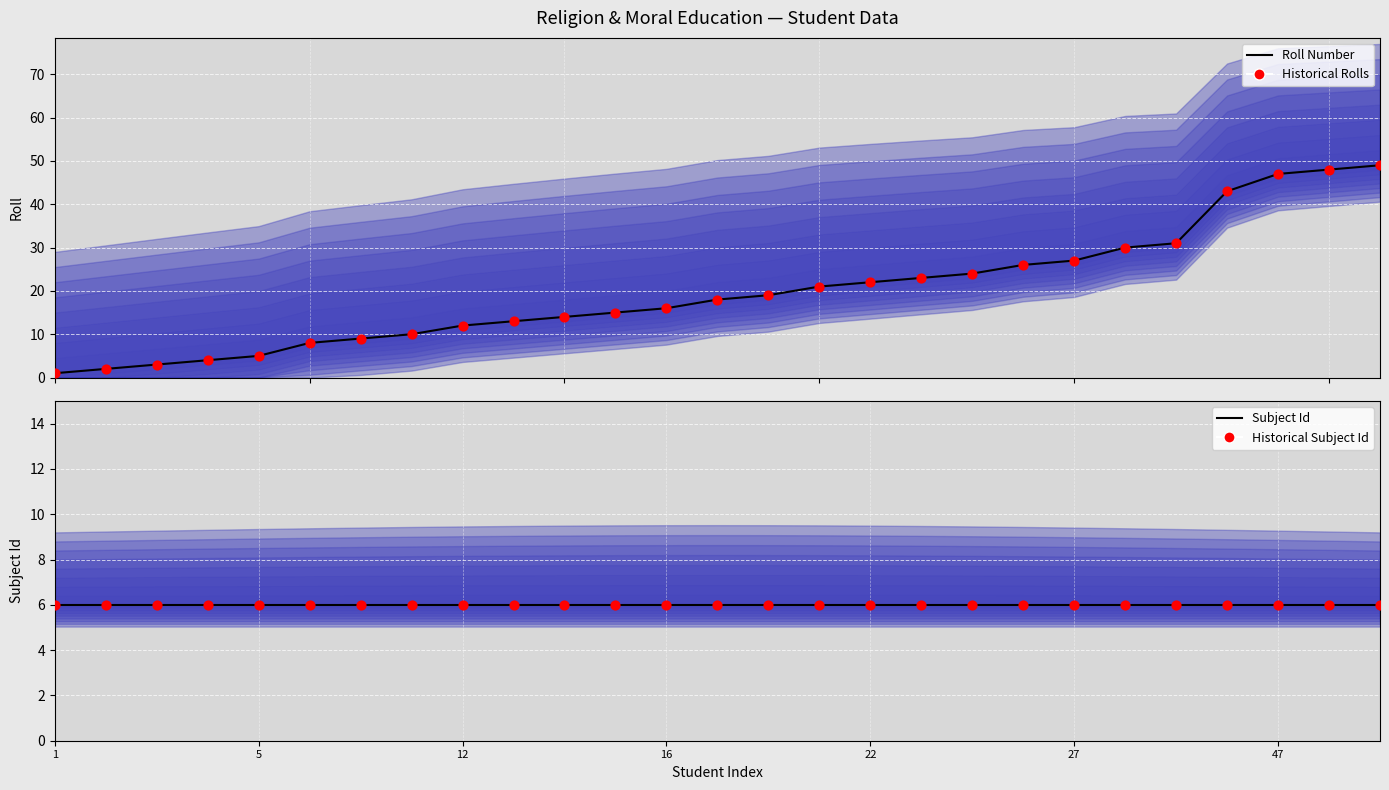

Which series has the largest total across all categories?

Roll Number